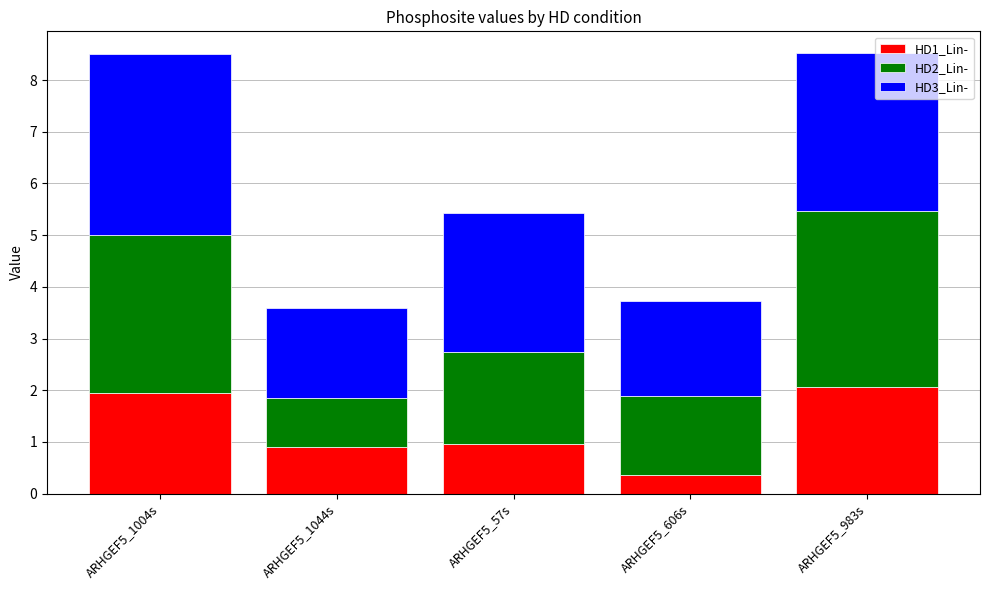

Reading left to right, transcribe the values for HD1_Lin-.

ARHGEF5_1004s=1.9	ARHGEF5_1044s=0.9	ARHGEF5_57s=1.0	ARHGEF5_606s=0.4	ARHGEF5_983s=2.1